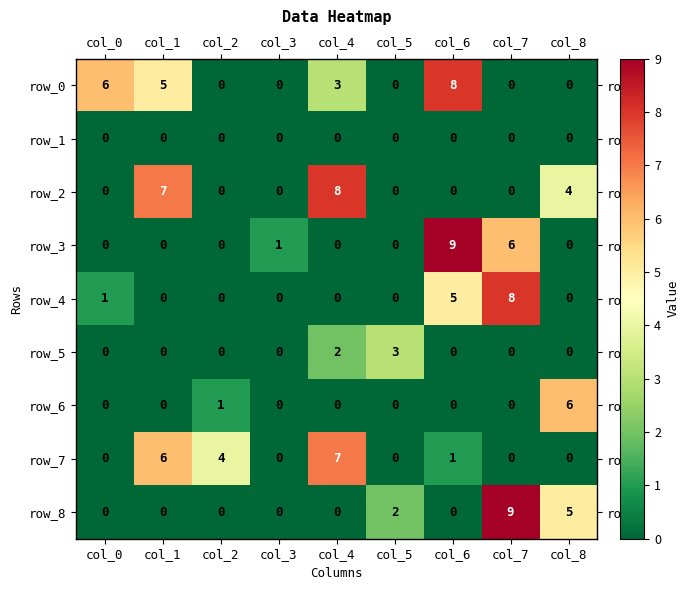

Read the row_4 value at col_6.

5